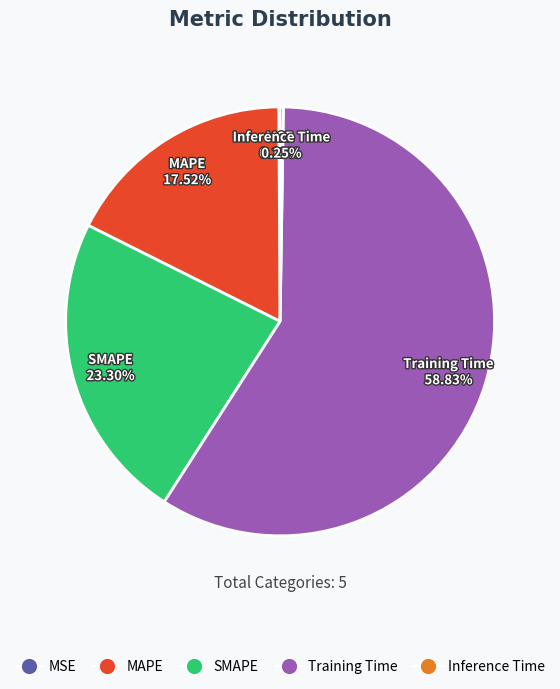

Which slice is the largest?

Training Time